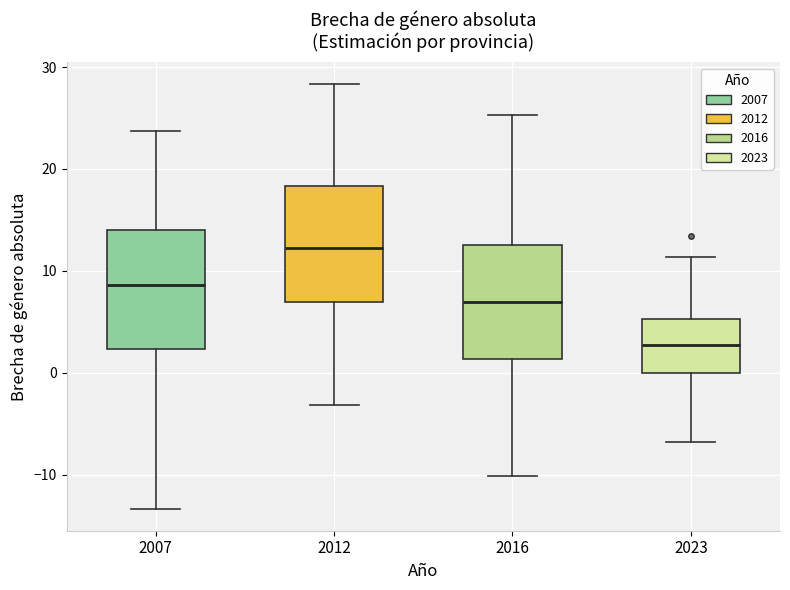

Reading left to right, read every box against the y-axis: the position of its median line, the range the box covers, and the ends of its whiskers. The values are not printed on the chart, so give them approximately, as read against the axis.

2007: median 9, box 2 to 14, whiskers -13 to 24
2012: median 12, box 7 to 18, whiskers -3 to 28
2016: median 7, box 1 to 12, whiskers -10 to 25
2023: median 3, box 0 to 5, whiskers -7 to 11